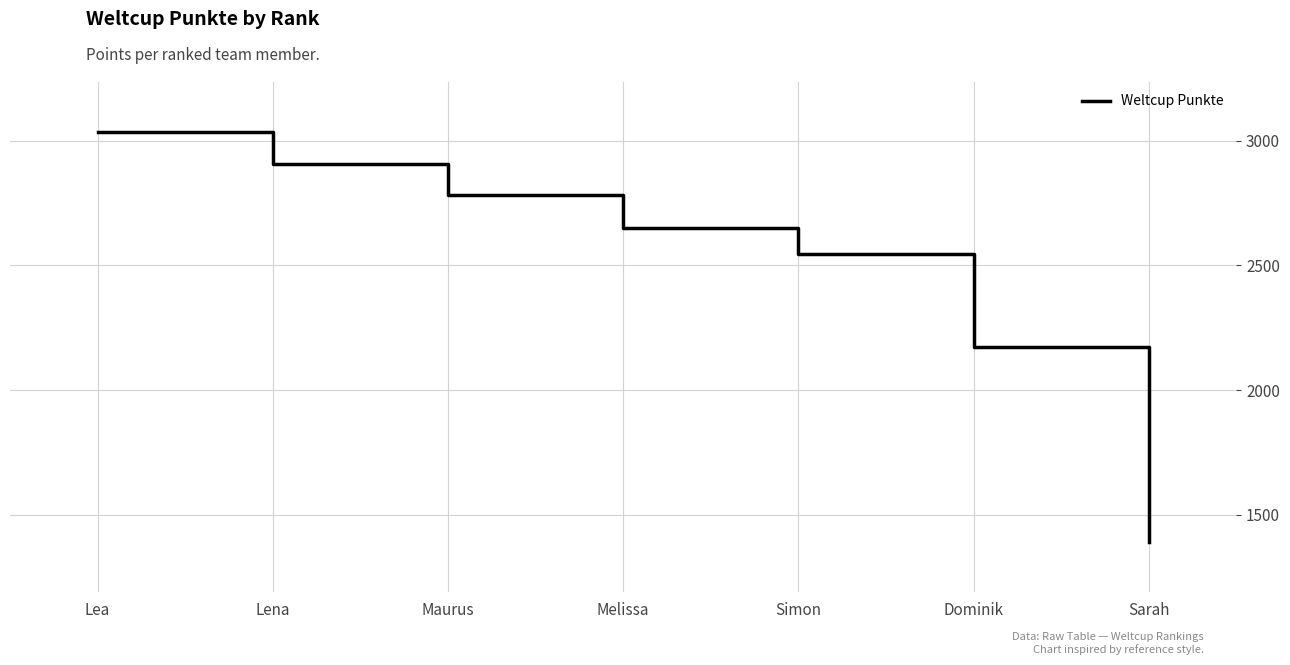

True or false: the data shows 3035 at Lea.

True